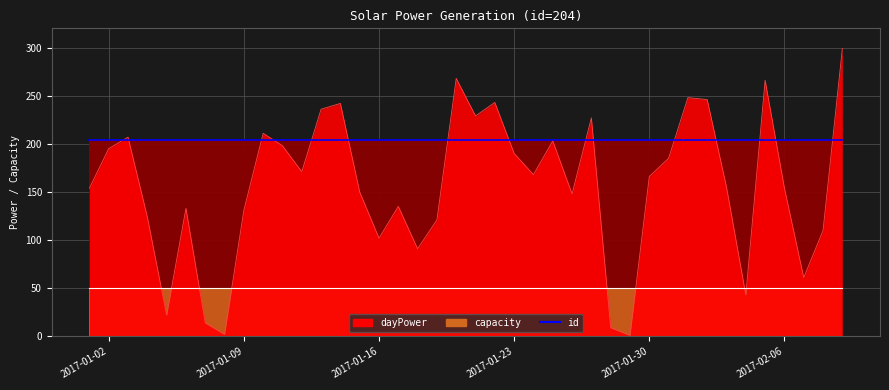

Where do dayPower and id first cross each other?

2017-01-02 and 2017-01-03